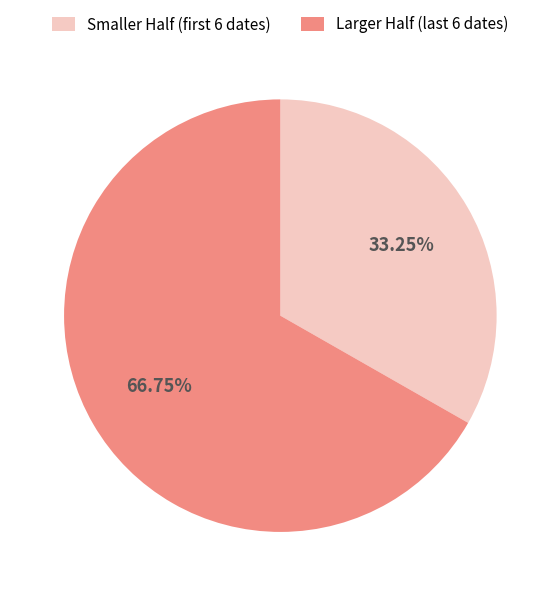

Is there a majority slice in this chart?

Yes